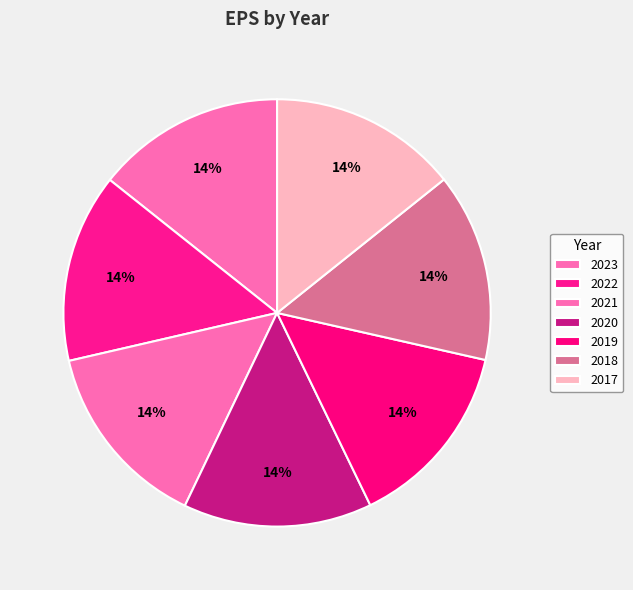

Is it true that 2018 is 14% of the pie?

True